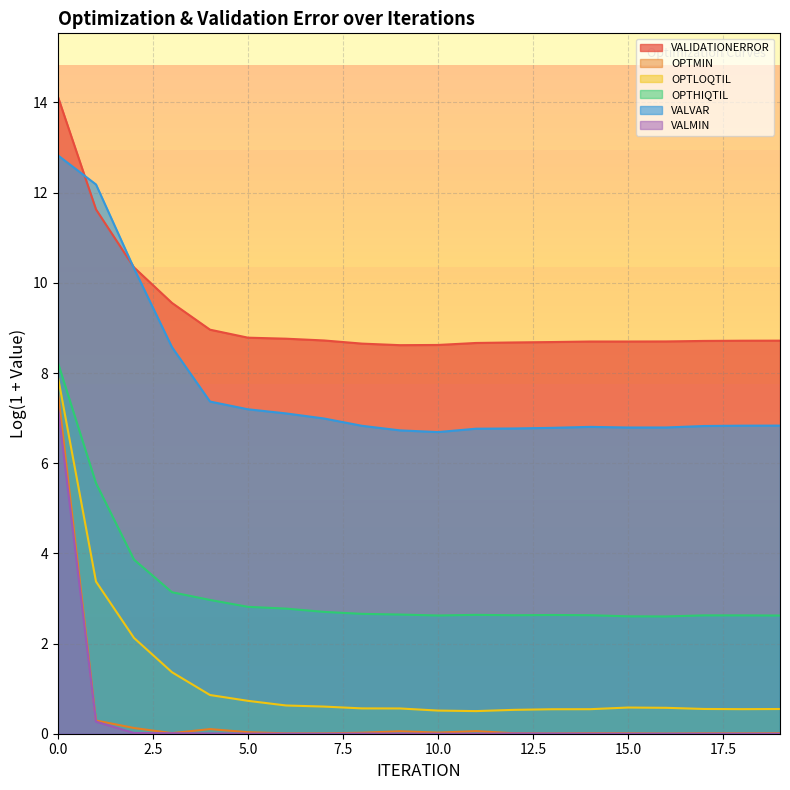

Is the value of VALIDATIONERROR at 12 greater than the value of OPTMIN at 12?

No